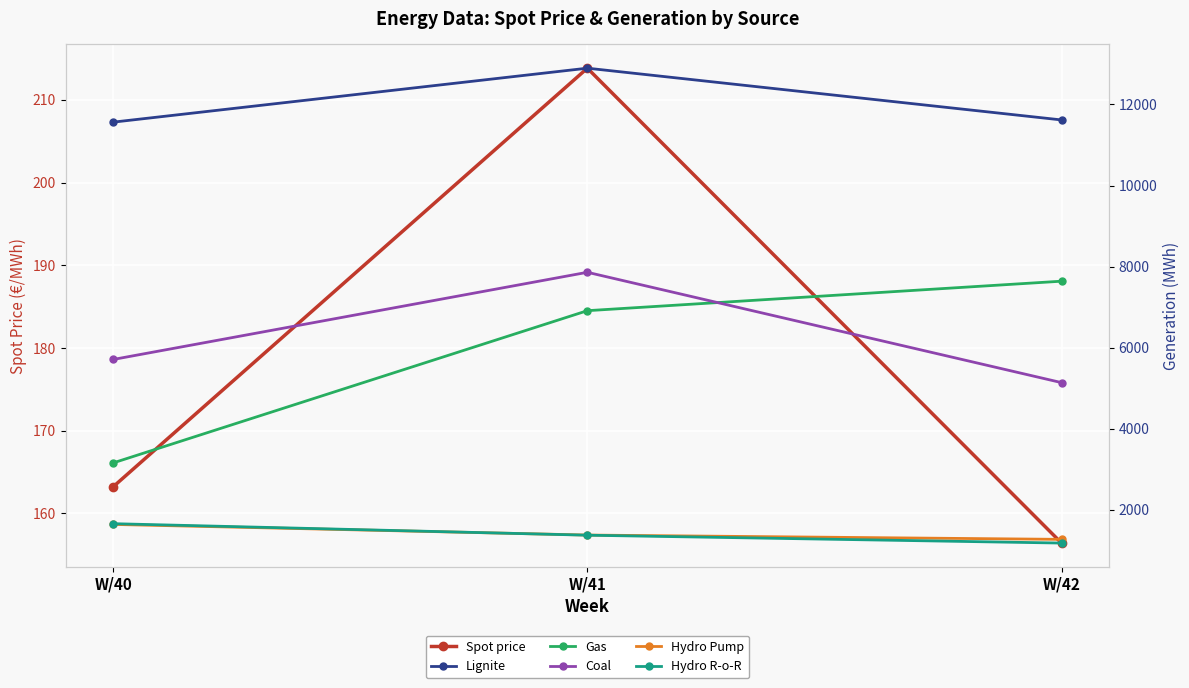

Reading right to left, transcribe all the data shown in this chart.

Spot price: W/42=156.4	W/41=213.8	W/40=163.2
Lignite: W/42=11618.9	W/41=12895.8	W/40=11564.4
Gas: W/42=7640.4	W/41=6912.8	W/40=3156.9
Coal: W/42=5137.7	W/41=7860.0	W/40=5709.0
Hydro Pump: W/42=1270.4	W/41=1377.0	W/40=1639.3
Hydro R-o-R: W/42=1179.1	W/41=1373.4	W/40=1657.6